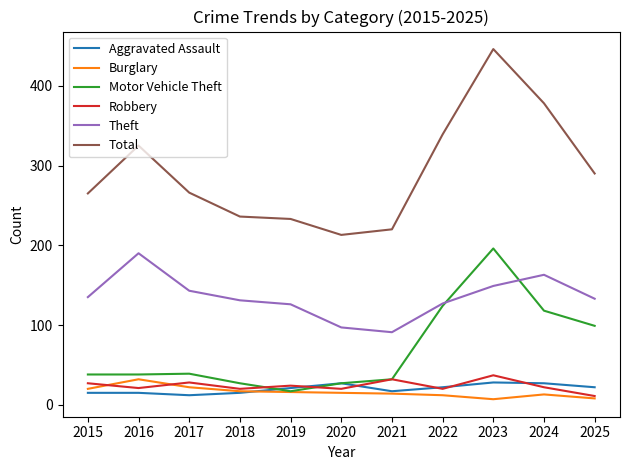

What is the difference between the Theft values at 2015 and 2020?

38